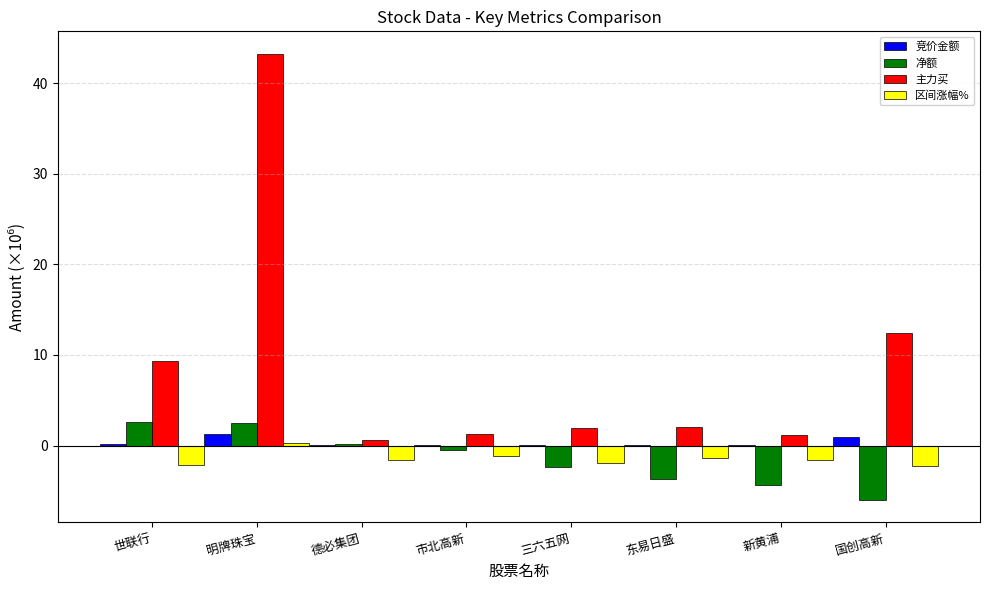

What is the value of the 主力买 bar at the 7th from the left?

1.2